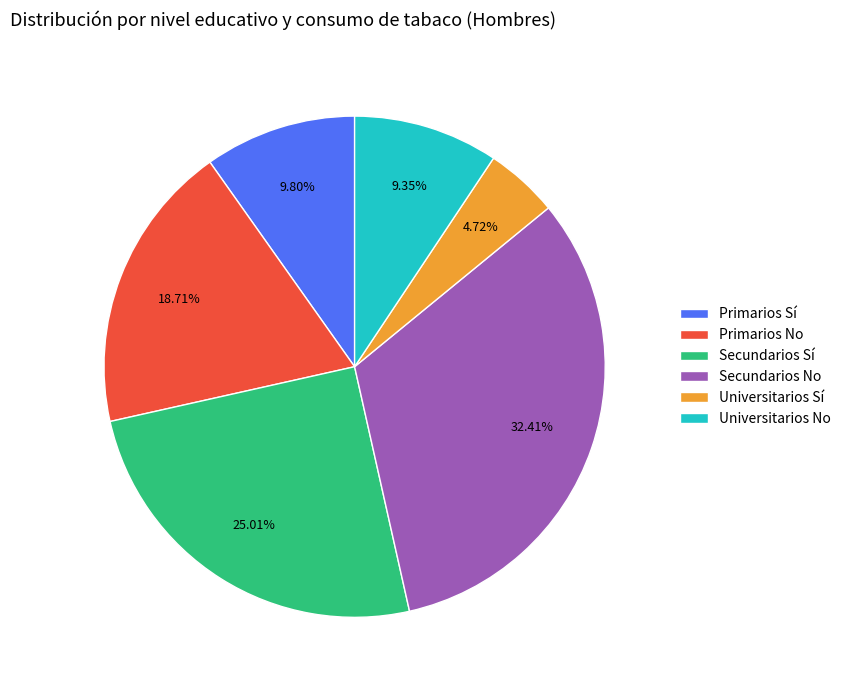

What percentage do Universitarios Sí and Primarios Sí together represent?

14.5%